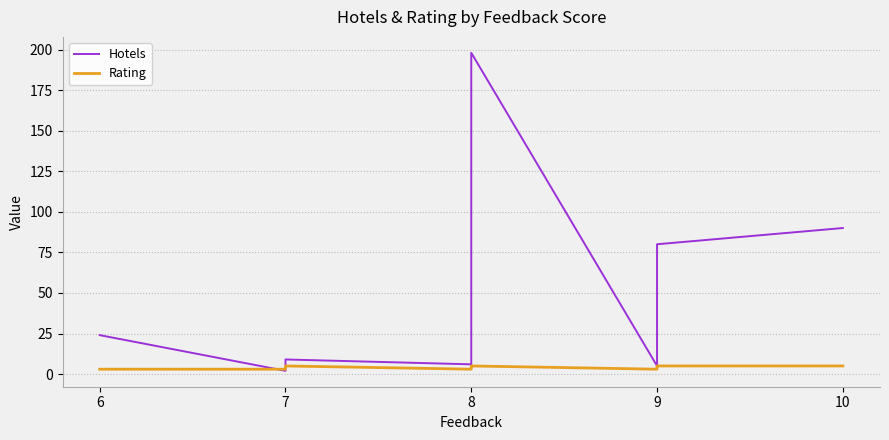

Which series has the largest range (max minus min)?

Hotels